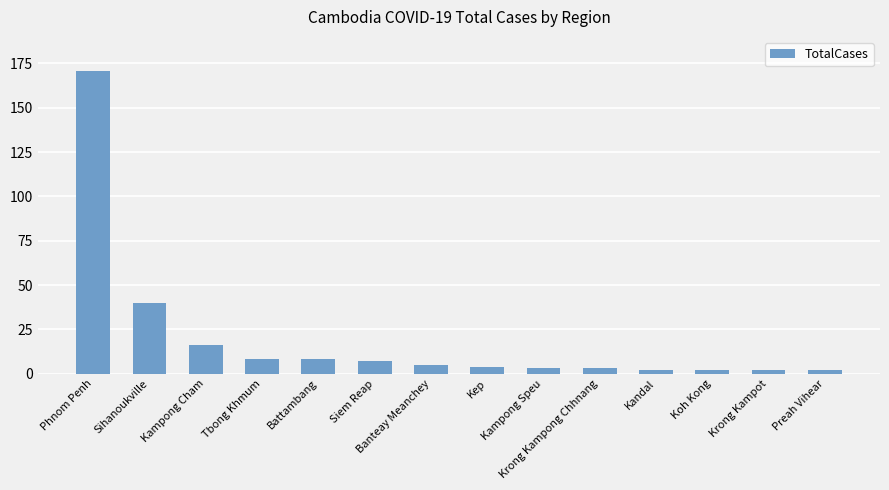

What is the average value?

20